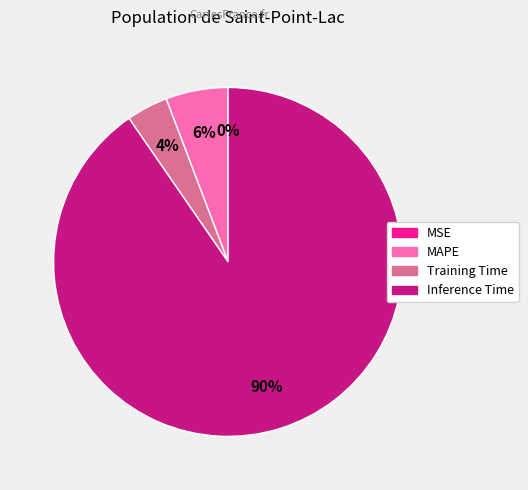

To the nearest percent, what is the difference between the largest and smallest slice percentages?

90%